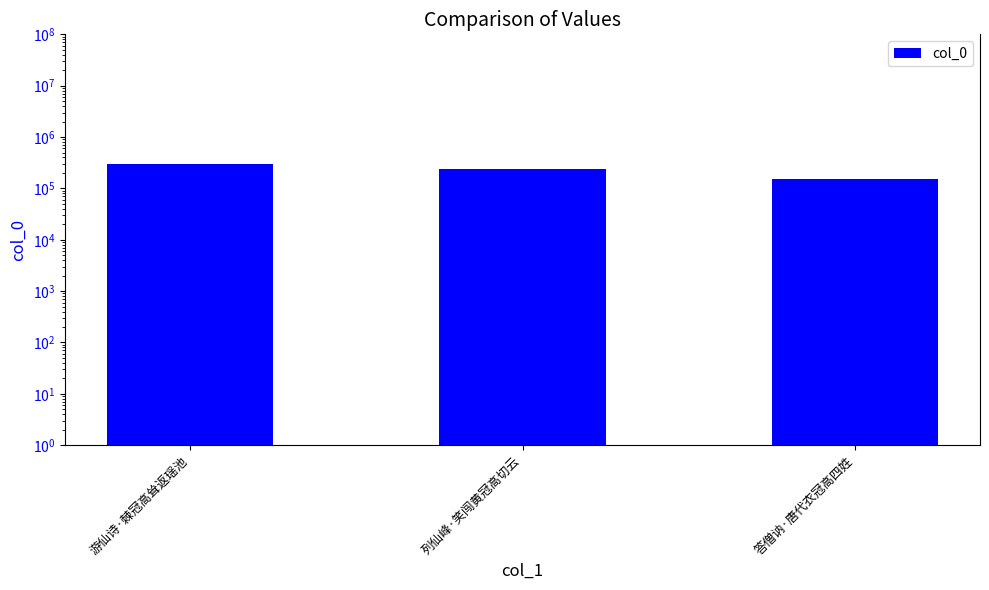

Which category has the highest value across all series?

游仙诗·棘冠高耸返瑶池